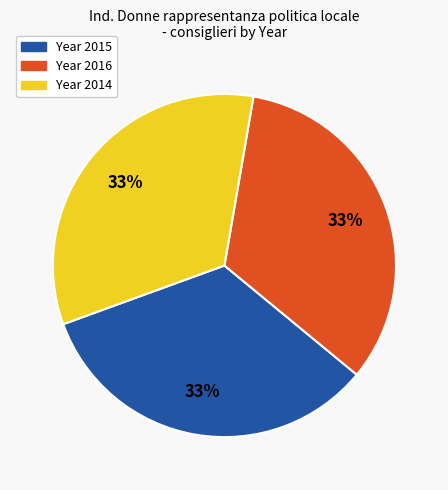

Is there a majority slice in this chart?

No